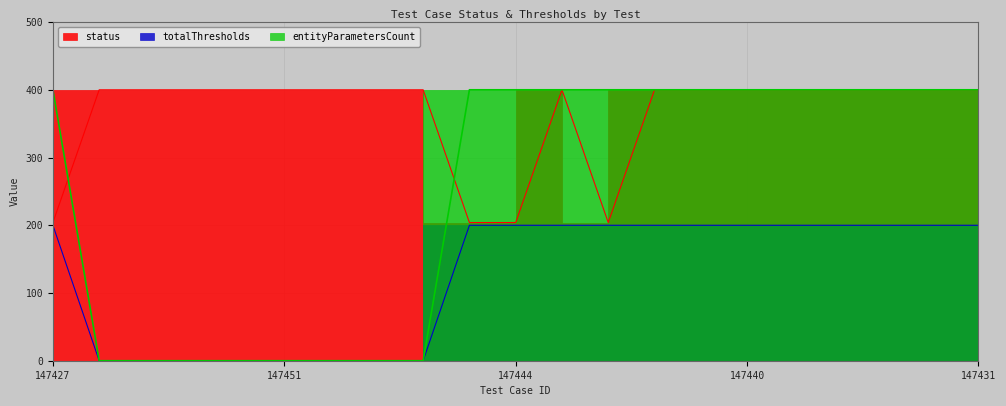

The status series shows 400 at AT-147435. True or false?

True